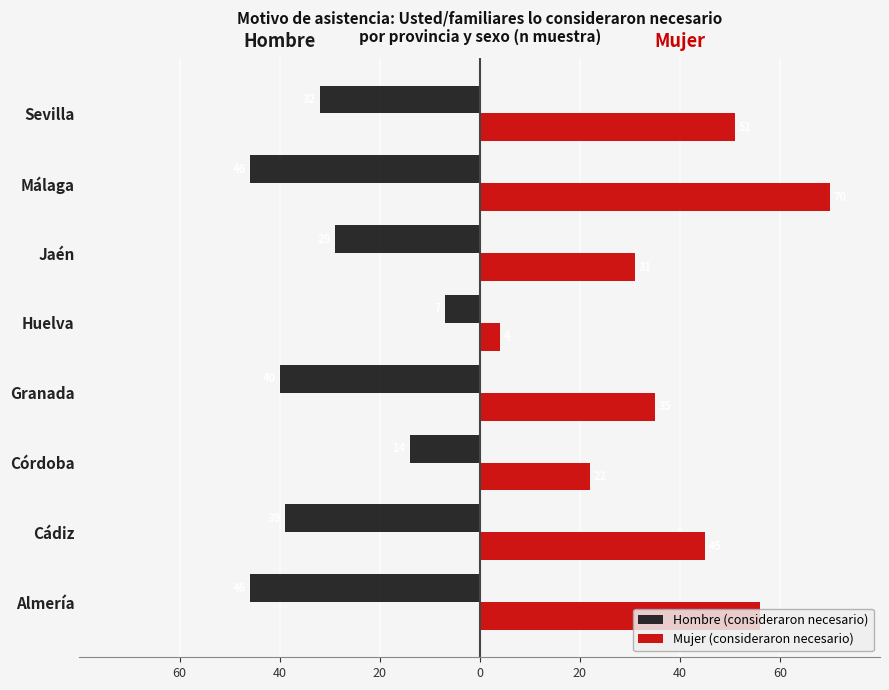

Rank the series by their average value, from lowest to highest.

Hombre (consideraron necesario), Mujer (consideraron necesario)